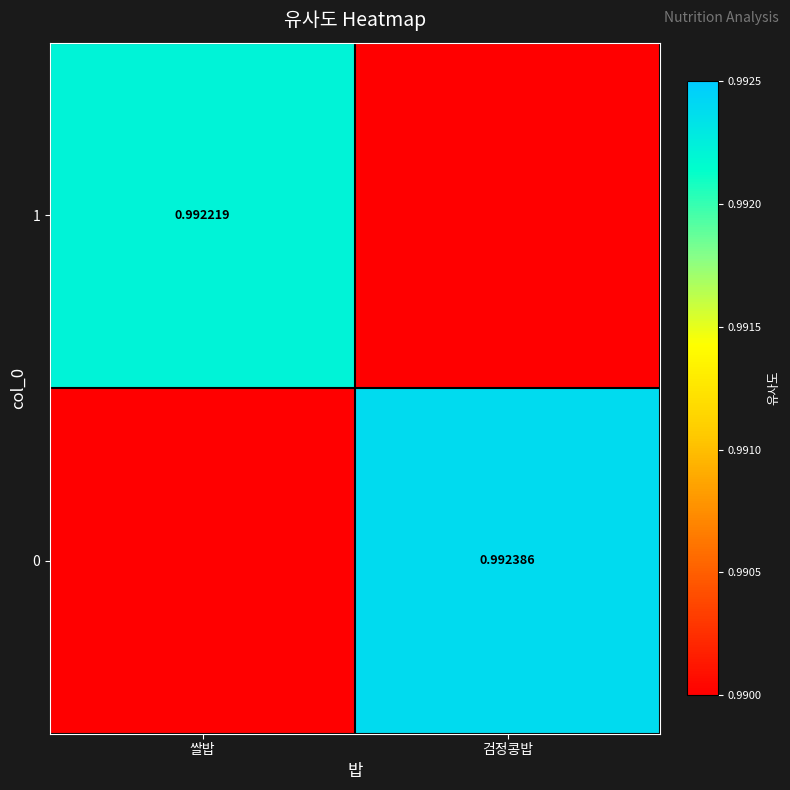

Is the value of 1 at 쌀밥 greater than the value of 0 at 검정콩밥?

No